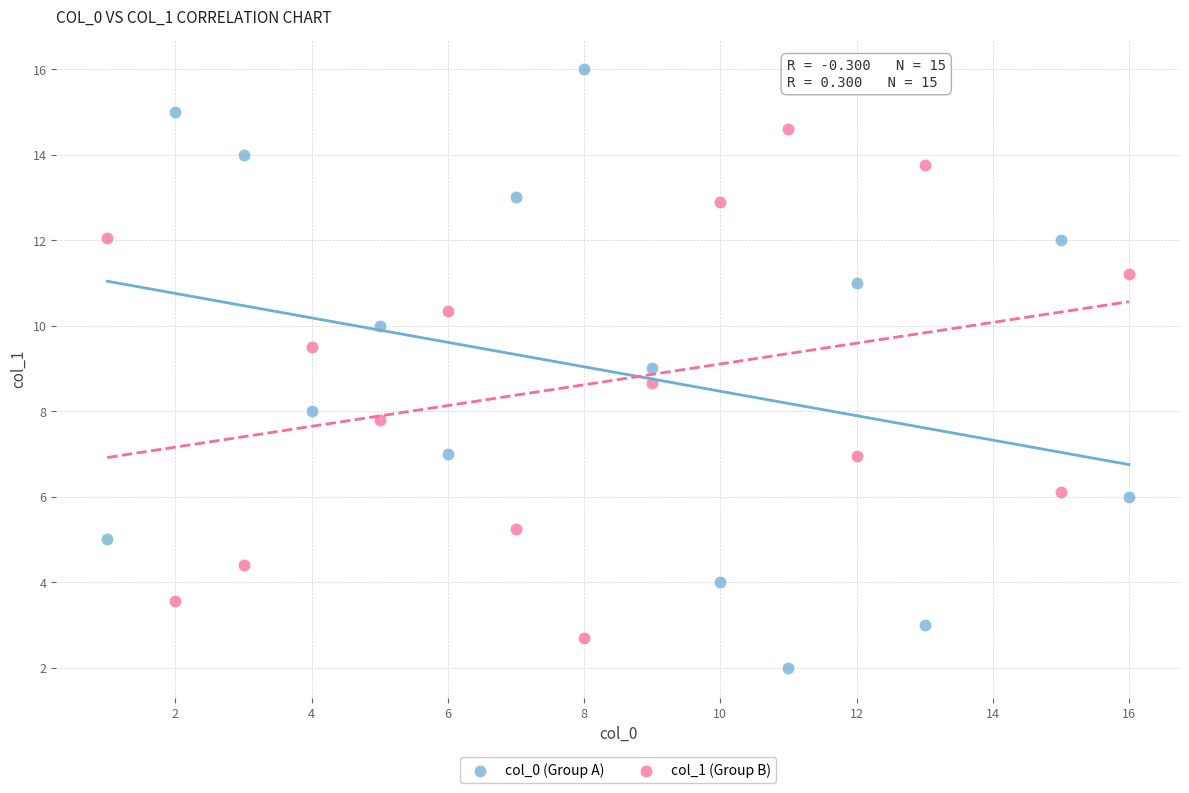

Which series contains the highest Y value?

col_0 (Group A)